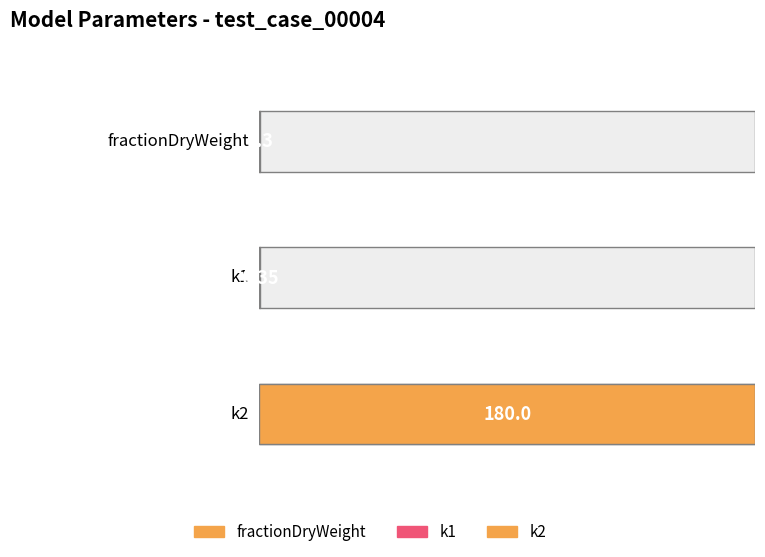

Reading right to left, list all the values displayed in this chart.

180.0	0.3	0.3